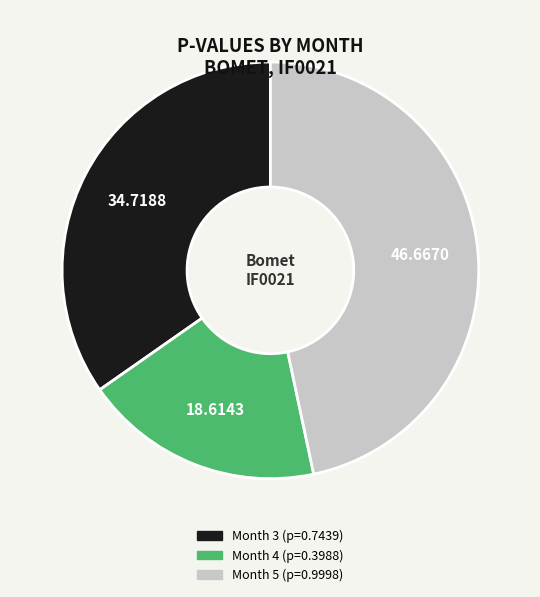

Rank the categories by value from highest to lowest.

Month 5, Month 3, Month 4